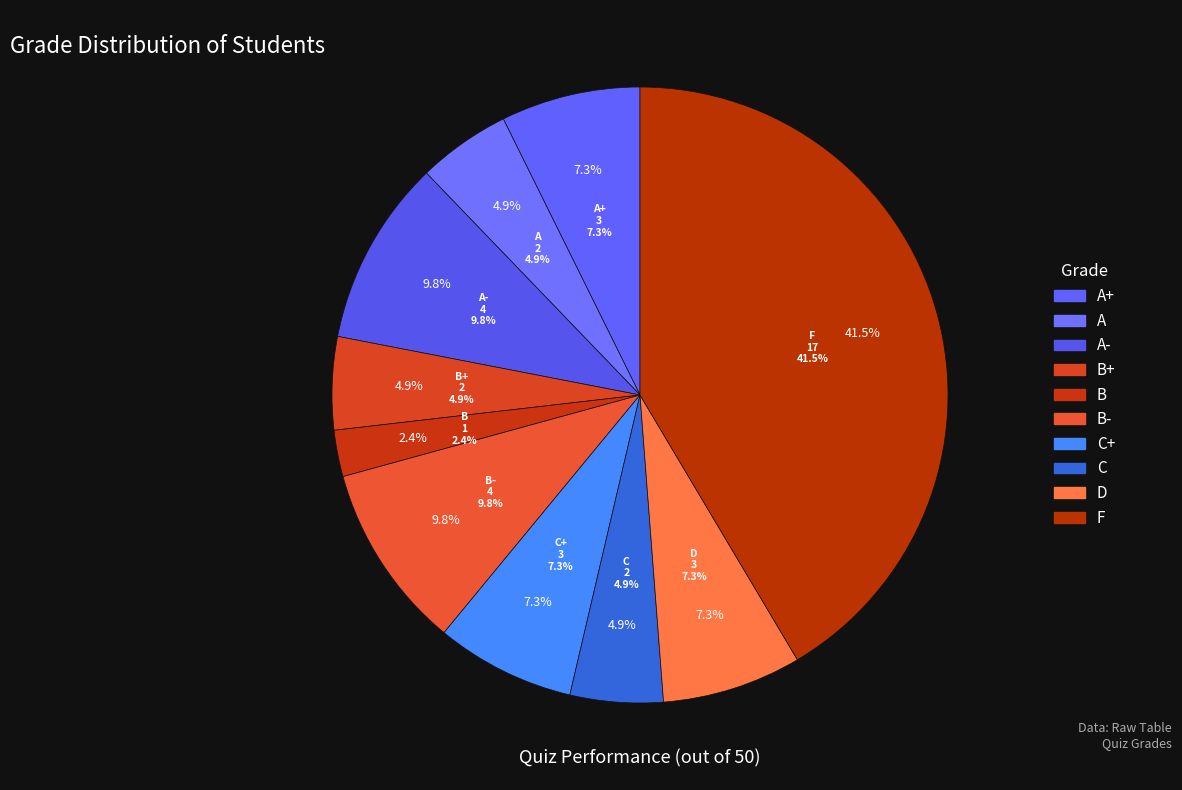

To the nearest percent, what is the difference between the largest and smallest slice percentages?

39%